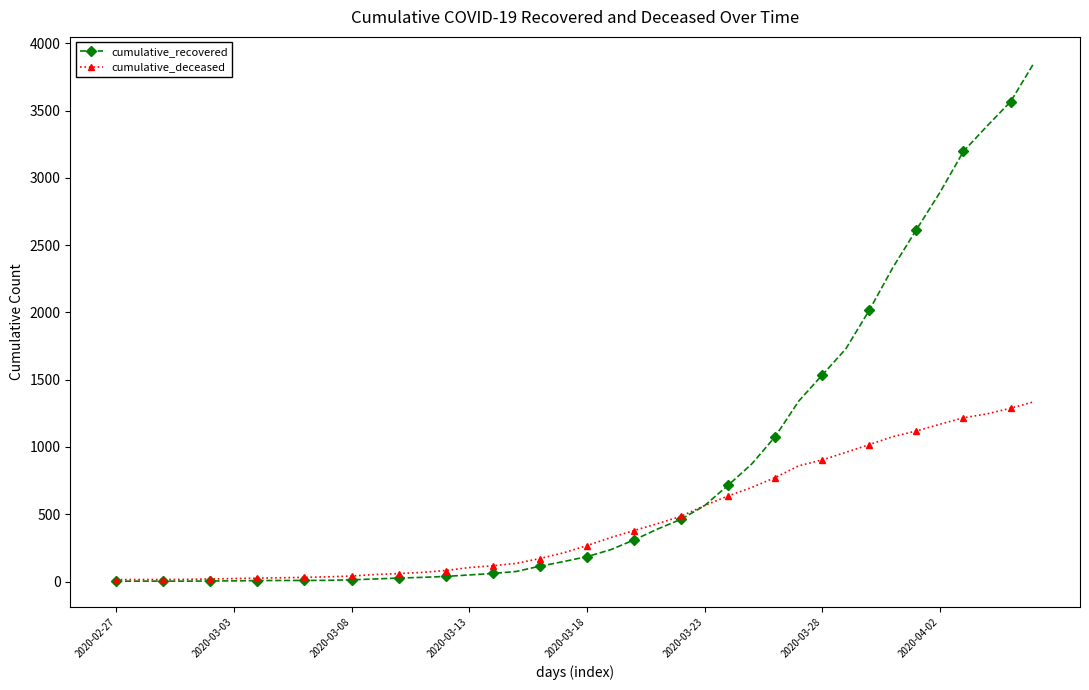

What is the highest value of the cumulative_deceased series?

1336